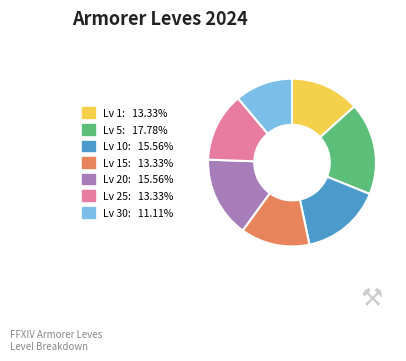

Is there a majority slice in this chart?

No